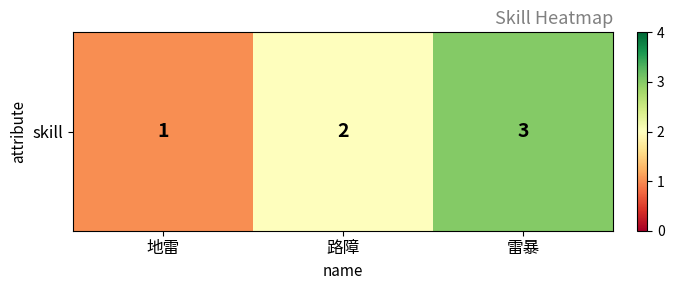

What is the difference between the values at 雷暴 and 路障?

1